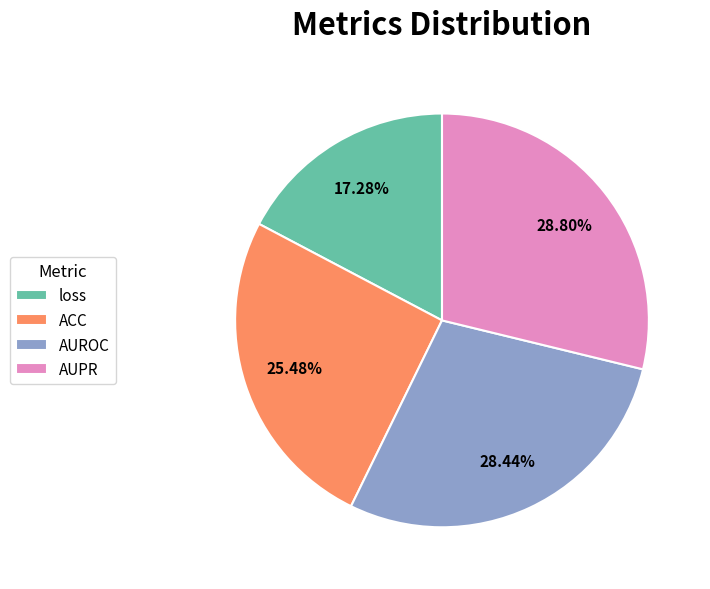

To the nearest percent, what is the difference between the loss and AUPR slice percentages?

12%